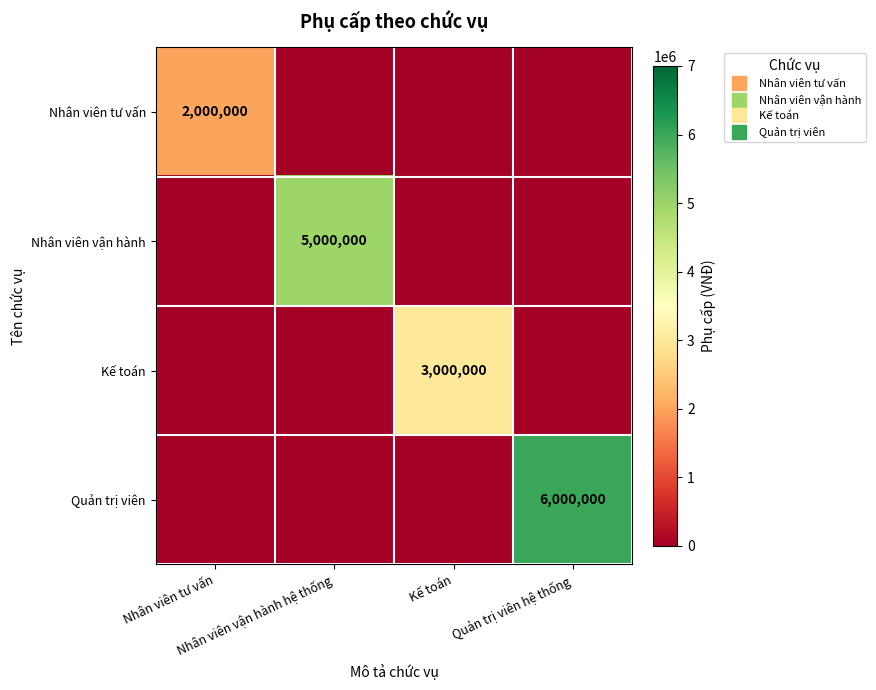

Where is Quản trị viên nearest to the value 3000000?

Nhân viên tư vấn